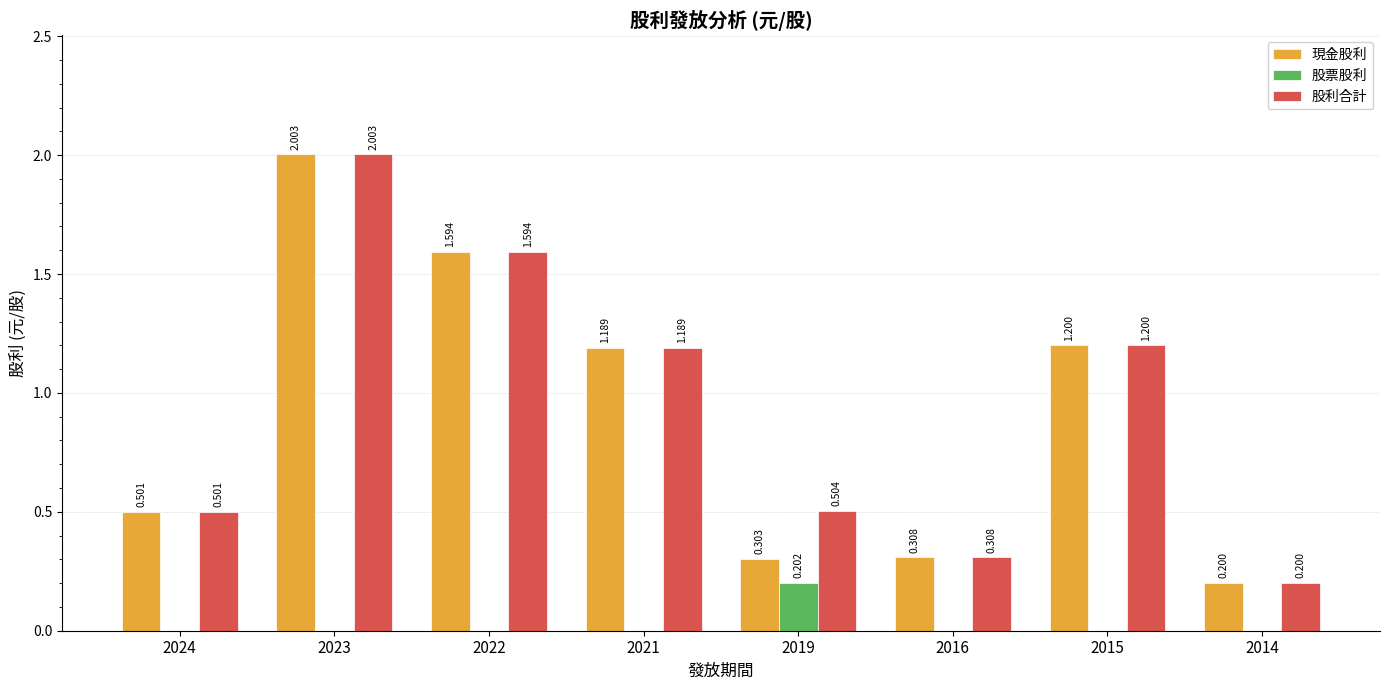

Is the value of 股利合計 at 2024 greater than the value of 現金股利 at 2023?

No